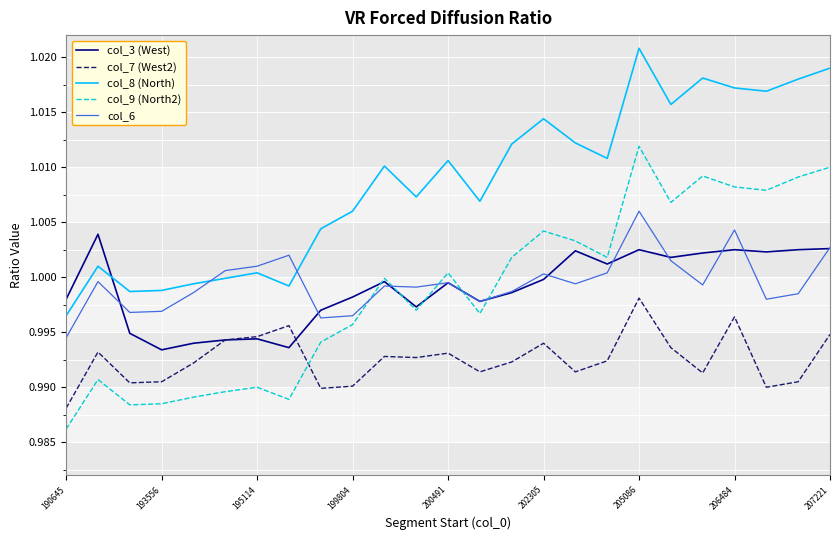

Rank the series by their maximum value, from lowest to highest.

col_7 (West2), col_3 (West), col_6, col_9 (North2), col_8 (North)